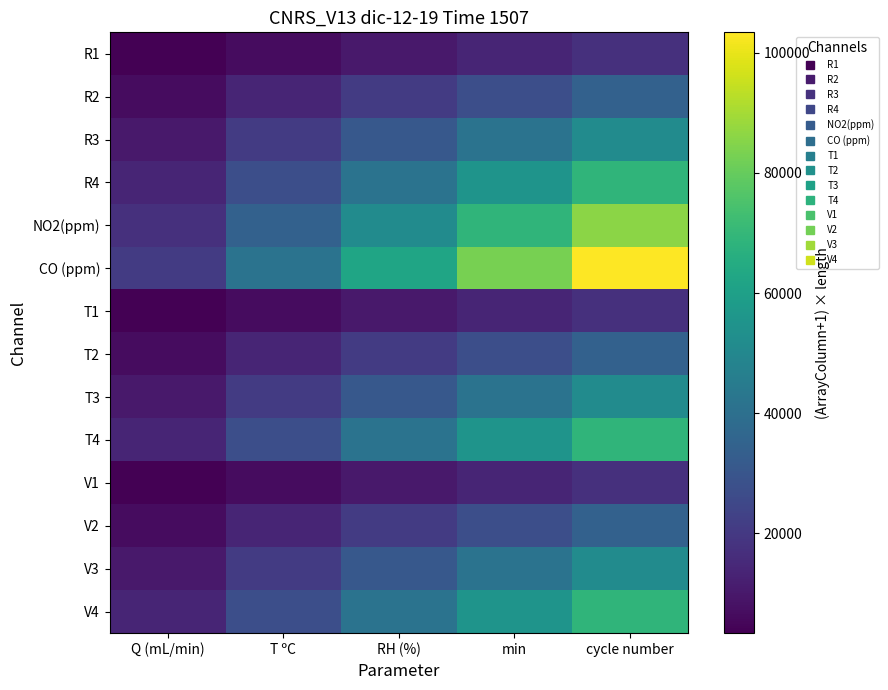

What is the maximum value shown in the chart?

103380